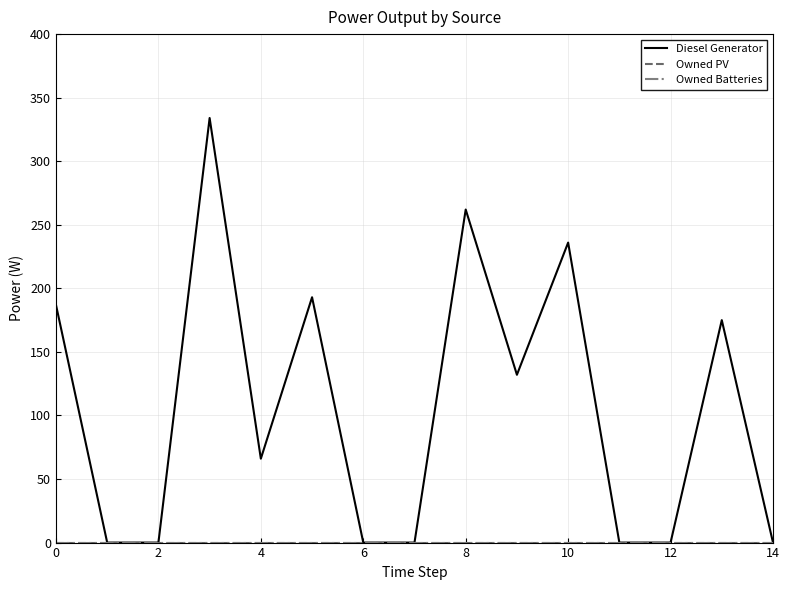

Does the chart have visible grid lines?

Yes